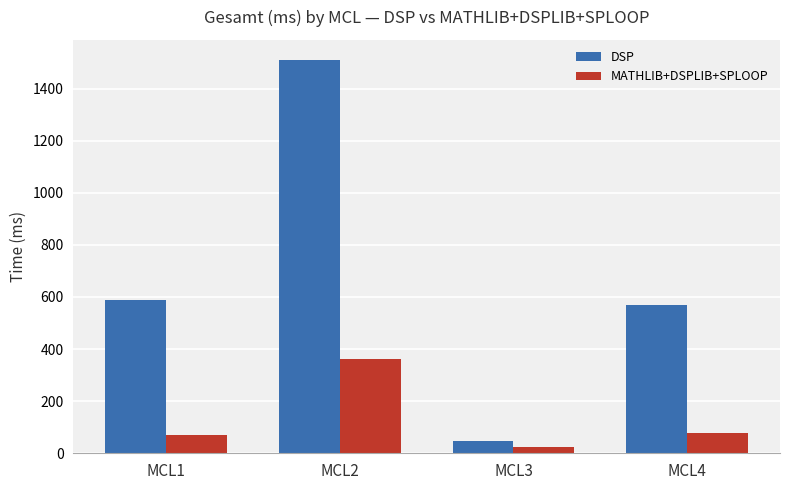

What is the difference between the maximum and minimum values in the MATHLIB+DSPLIB+SPLOOP series?

339.2